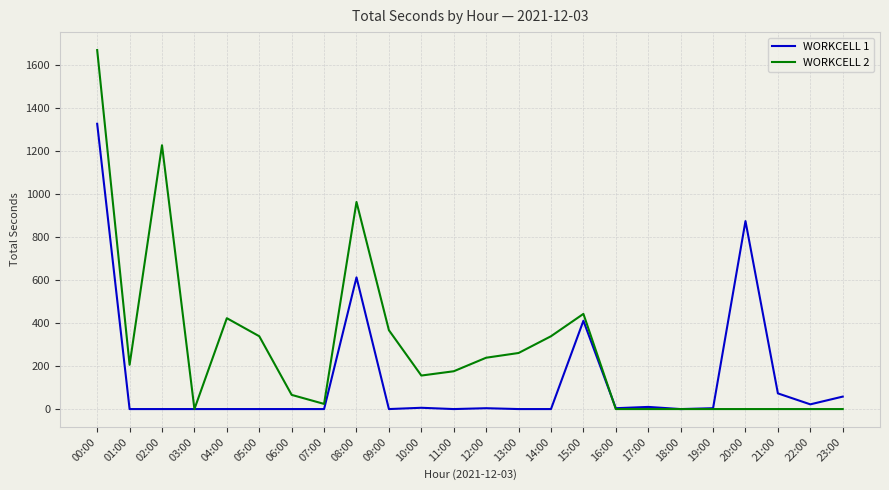

What is the average value of the WORKCELL 2 series?

288